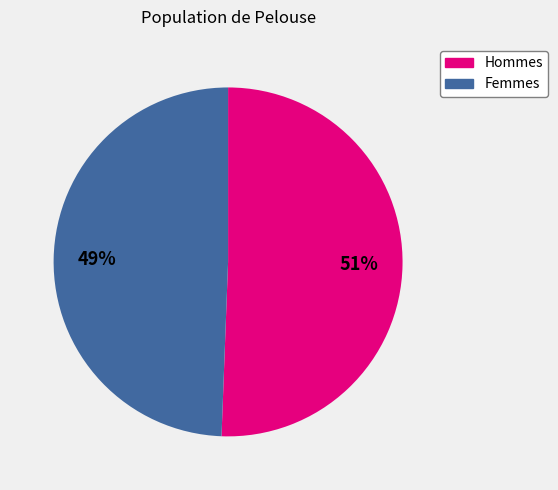

Is there a majority slice in this chart?

Yes